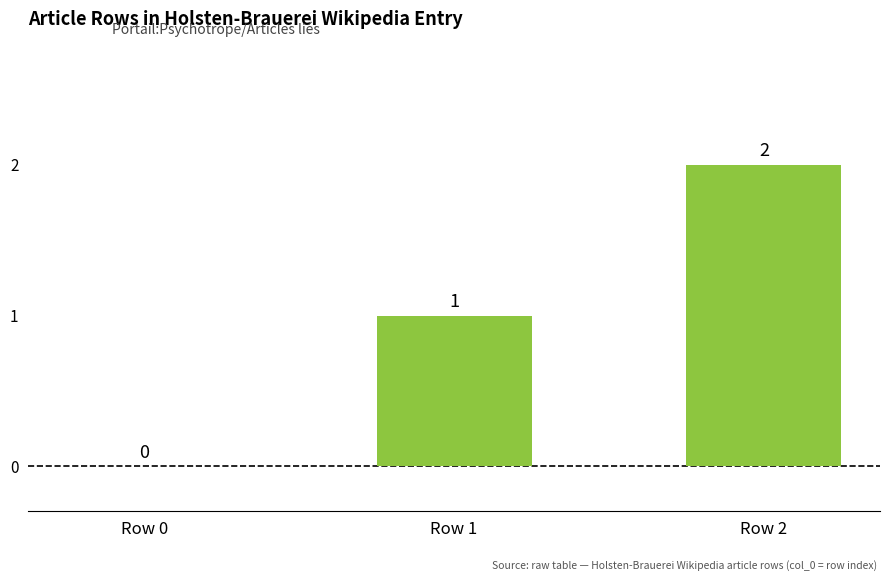

What is the sum of all values?

3